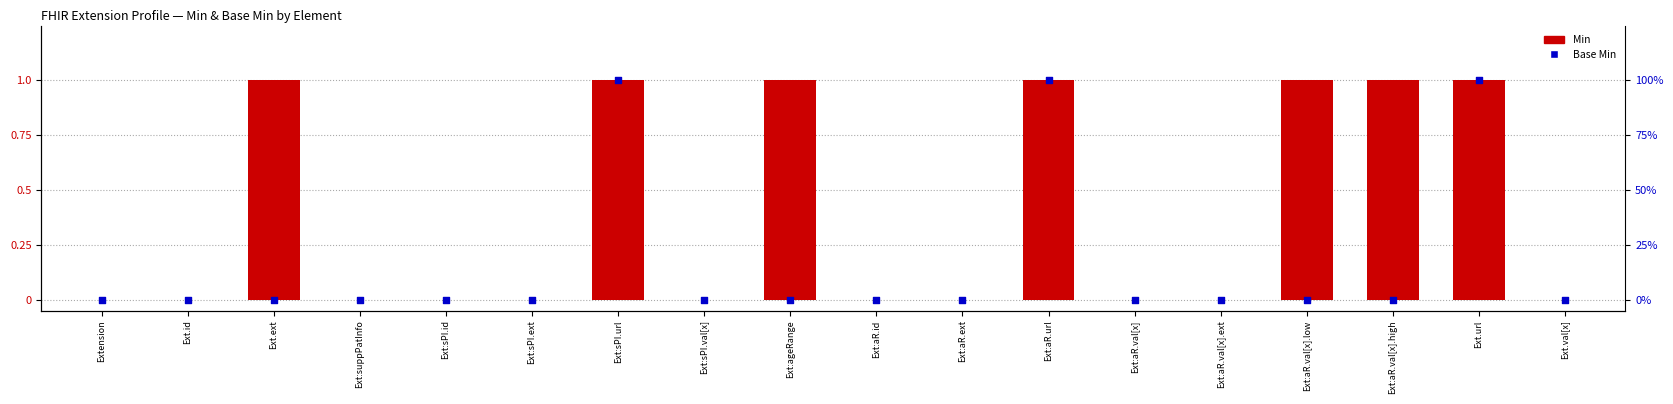

At which category is the sum across all series the highest?

Ext:sPI.url